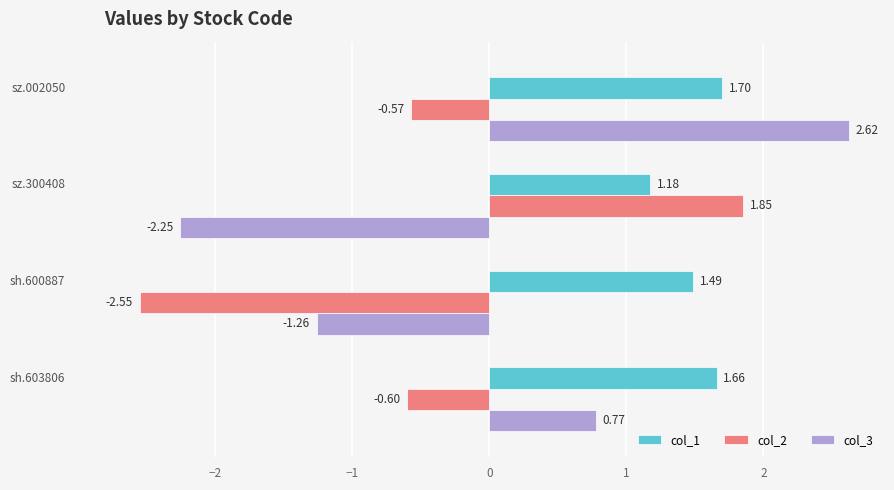

What is the sum of all col_1 values?

6.0